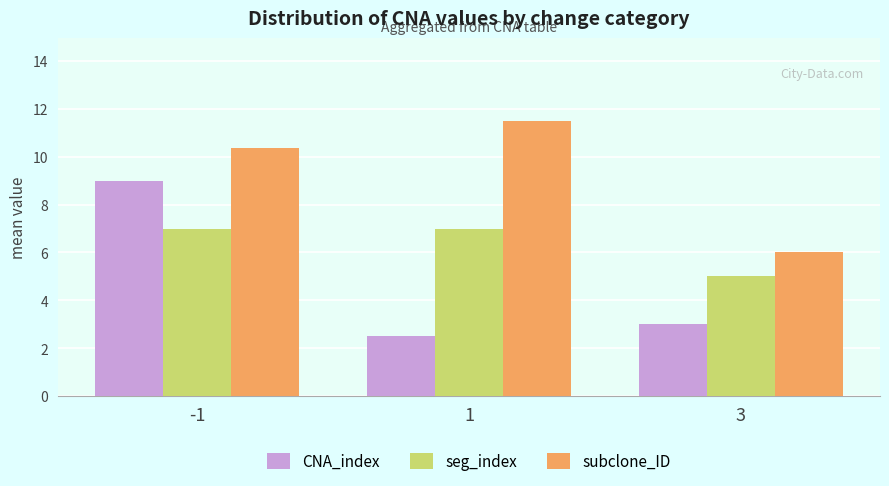

List the series in order of their overall mean, lowest first.

CNA_index, seg_index, subclone_ID